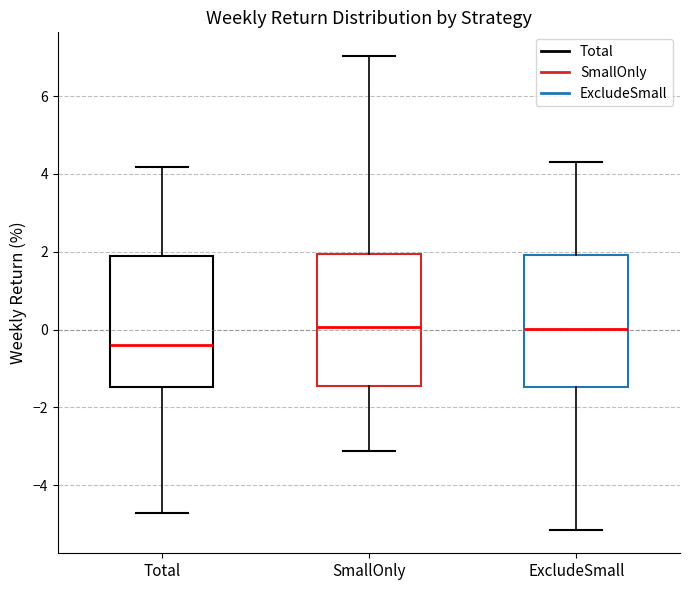

Which box has the lowest median line?

Total